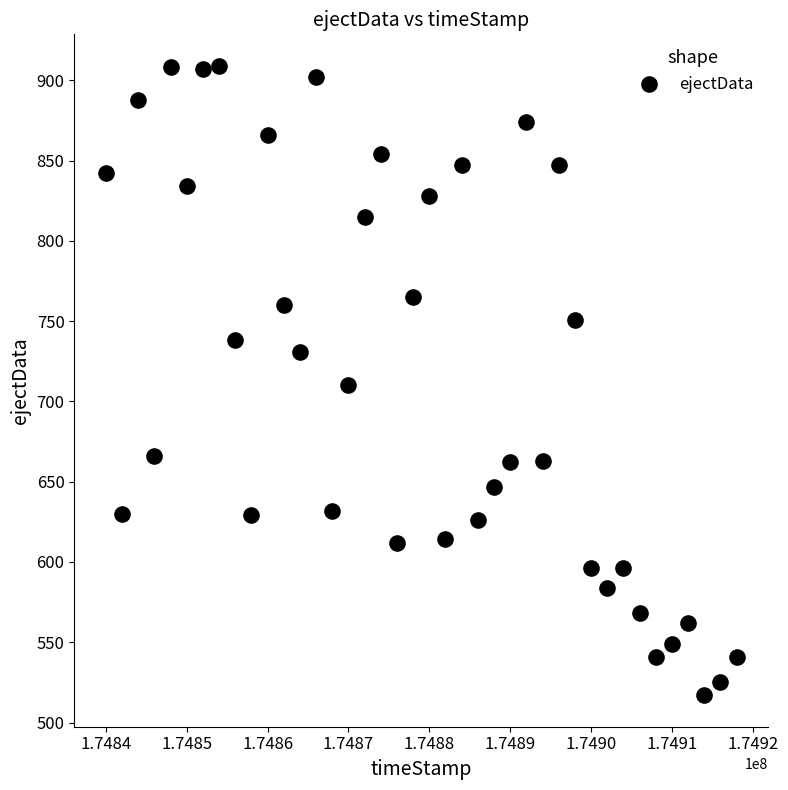

What is the range of Y values (max minus min)?

392